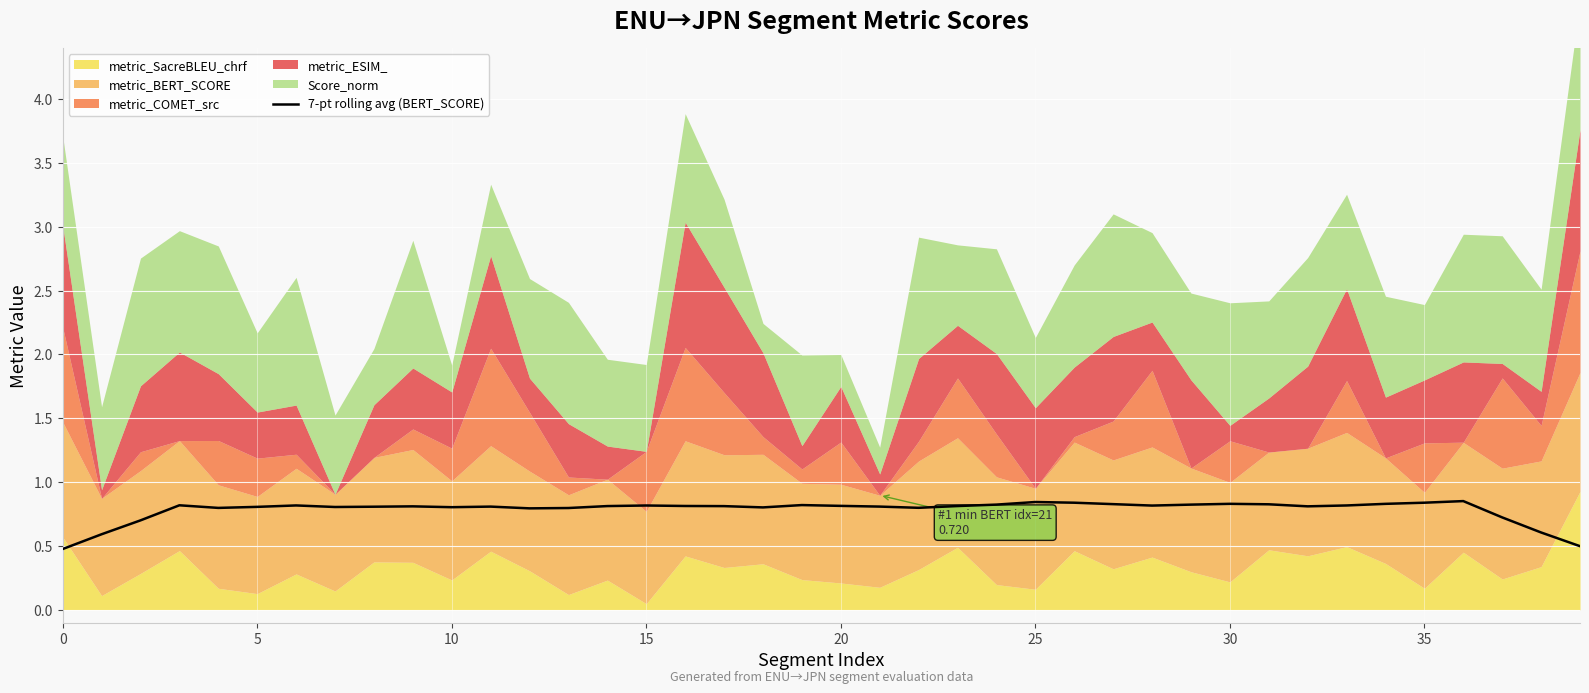

What is the minimum value for 7-pt rolling avg (BERT_SCORE)?

0.5